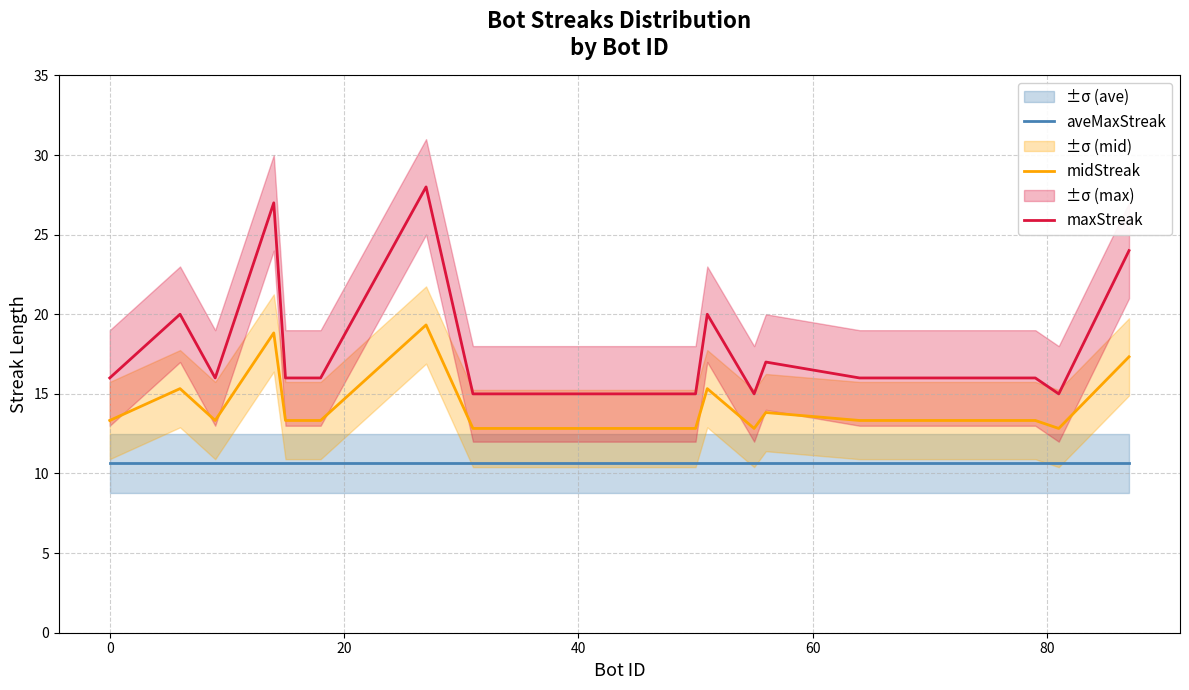

Reading left to right, what are all the values shown in this chart?

aveMaxStreak: 10.7	10.7	10.7	10.7	10.7	10.7	10.7	10.7	10.7	10.7	10.7	10.7	10.7	10.7	10.7	10.7	10.7	10.7	10.7	10.7
midStreak: 13.3	15.3	13.3	18.8	13.3	13.3	19.3	12.8	12.8	12.8	12.8	15.3	12.8	13.8	13.3	13.3	13.3	13.3	12.8	17.3
maxStreak: 16.0	20.0	16.0	27.0	16.0	16.0	28.0	15.0	15.0	15.0	15.0	20.0	15.0	17.0	16.0	16.0	16.0	16.0	15.0	24.0